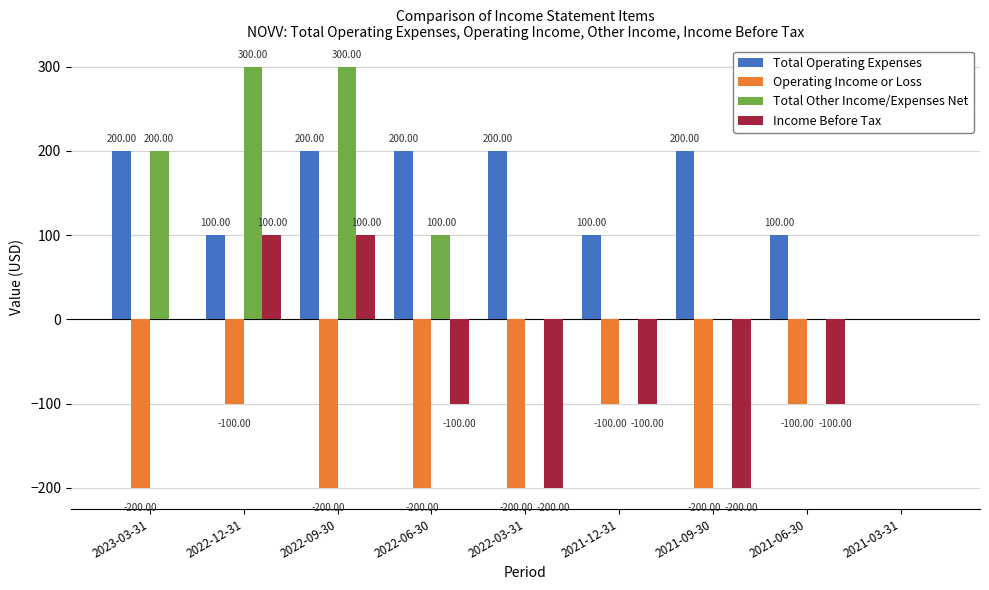

What is the sum of all Income Before Tax values?

-500